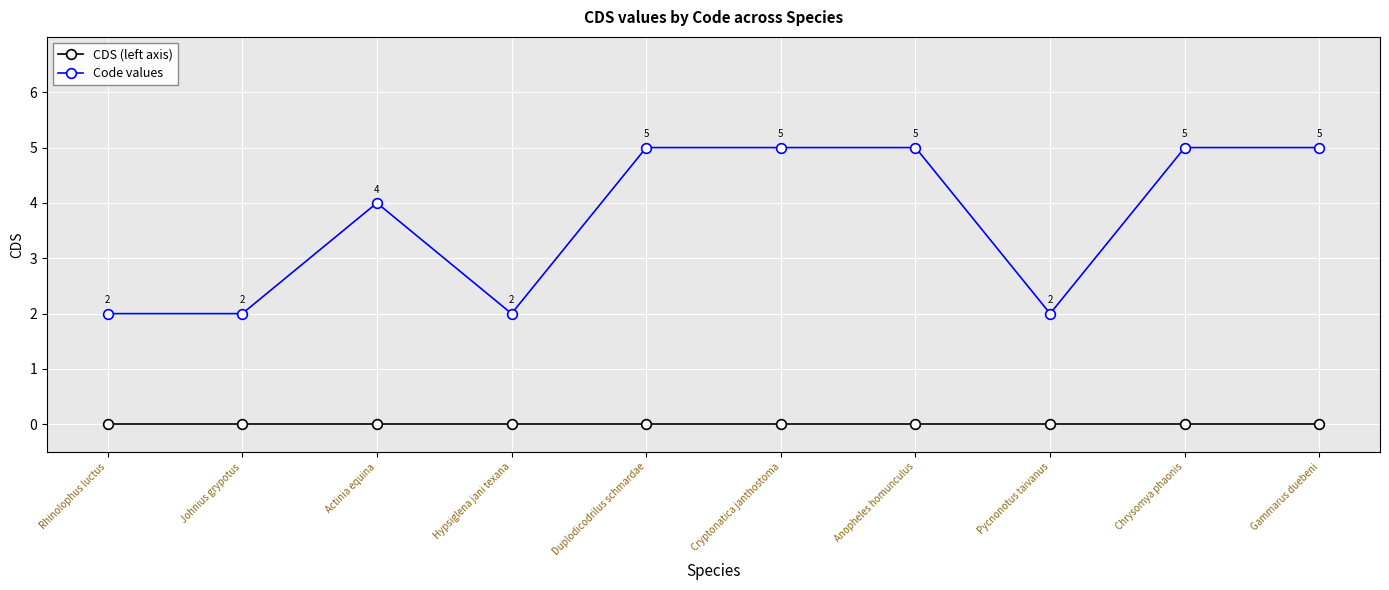

What is the difference between the Code values values at Hypsiglena jani texana and Cryptonatica janthostoma?

3